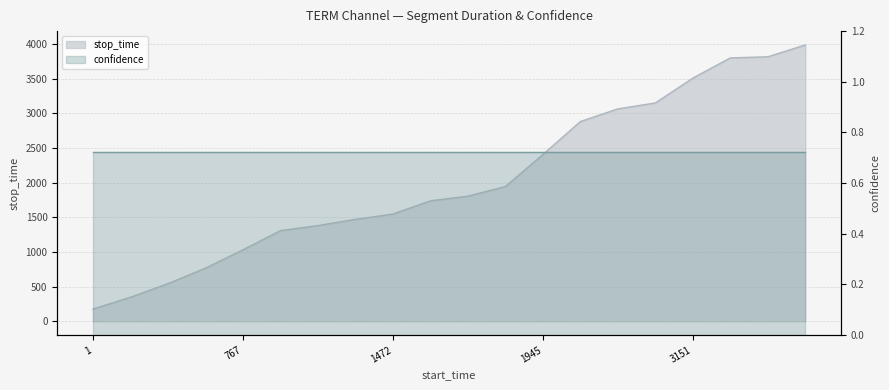

What is the value of the 19th point from the left?

3816